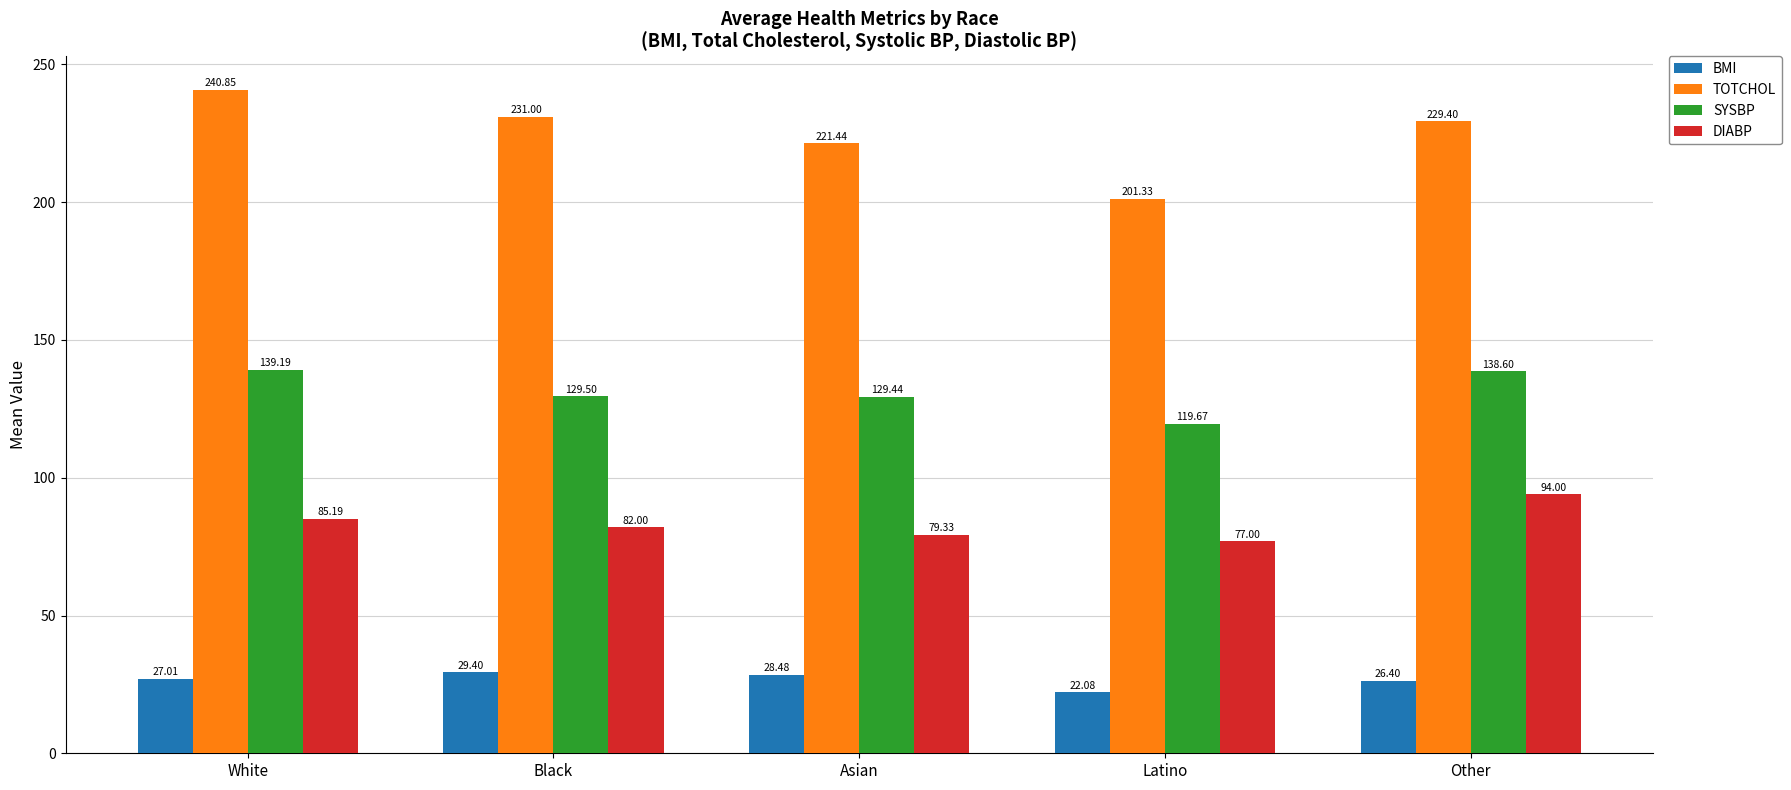

List the series in order of their peak value, highest first.

TOTCHOL, SYSBP, DIABP, BMI